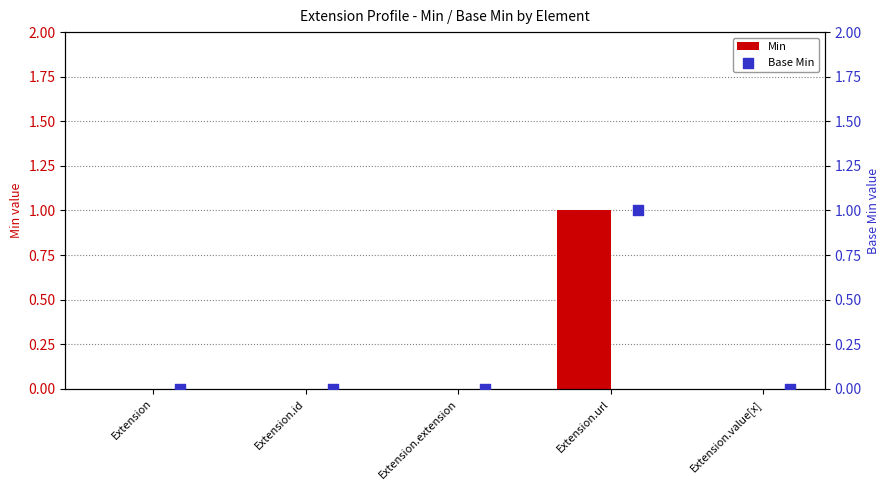

True or false: Min has a value of 0 at Extension.url.

False